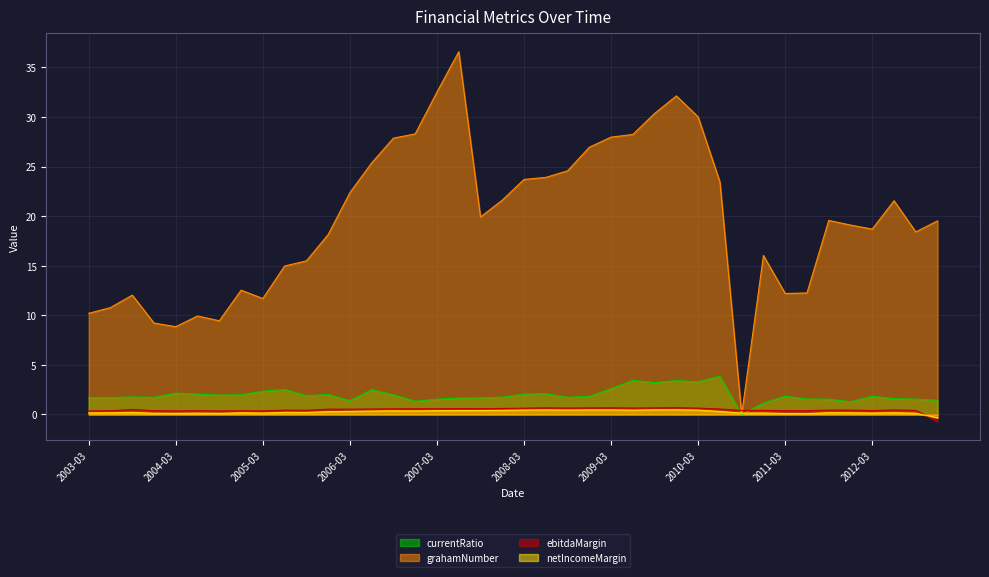

How many data points in netIncomeMargin are less than 0?

1